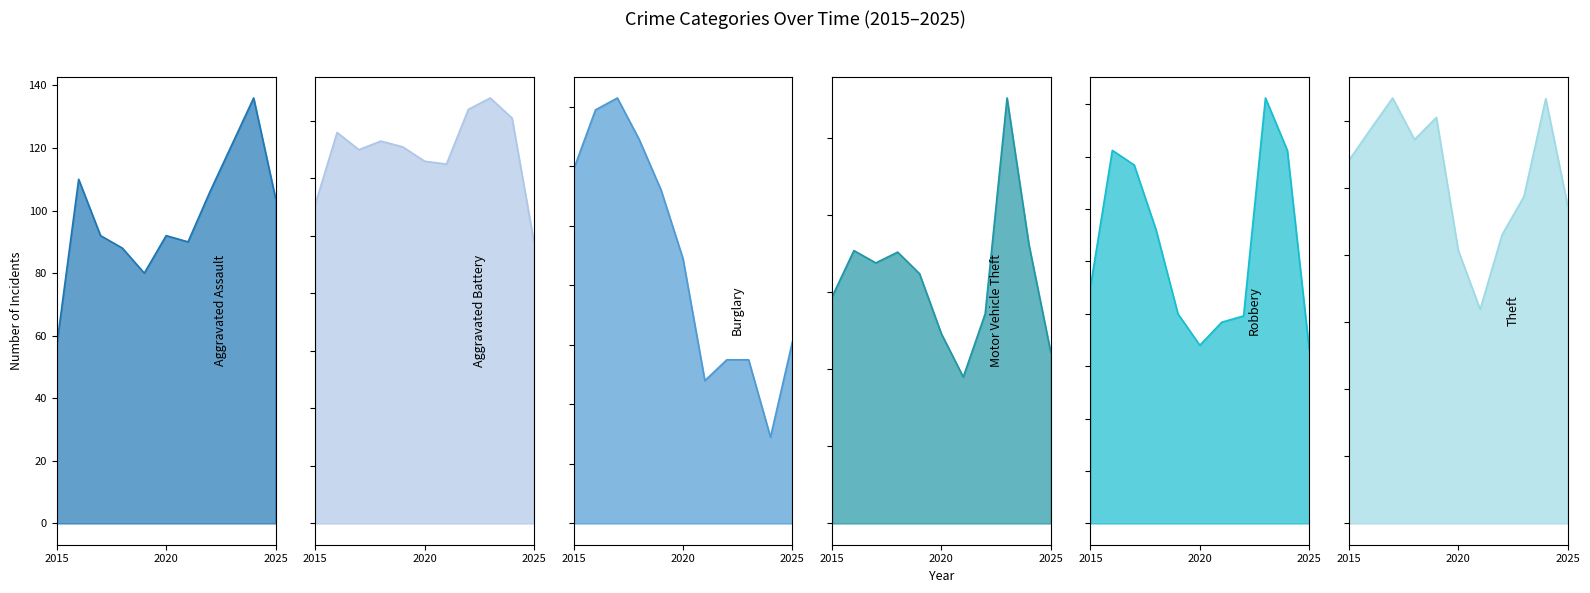

Which series changed the most between 6 and 10?

Theft